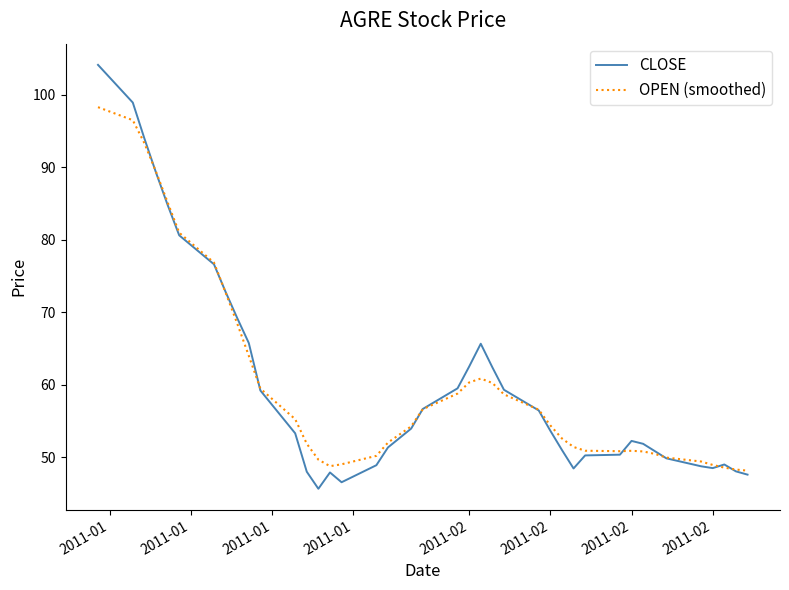

List the series in order of their peak value, highest first.

CLOSE, OPEN (smoothed)